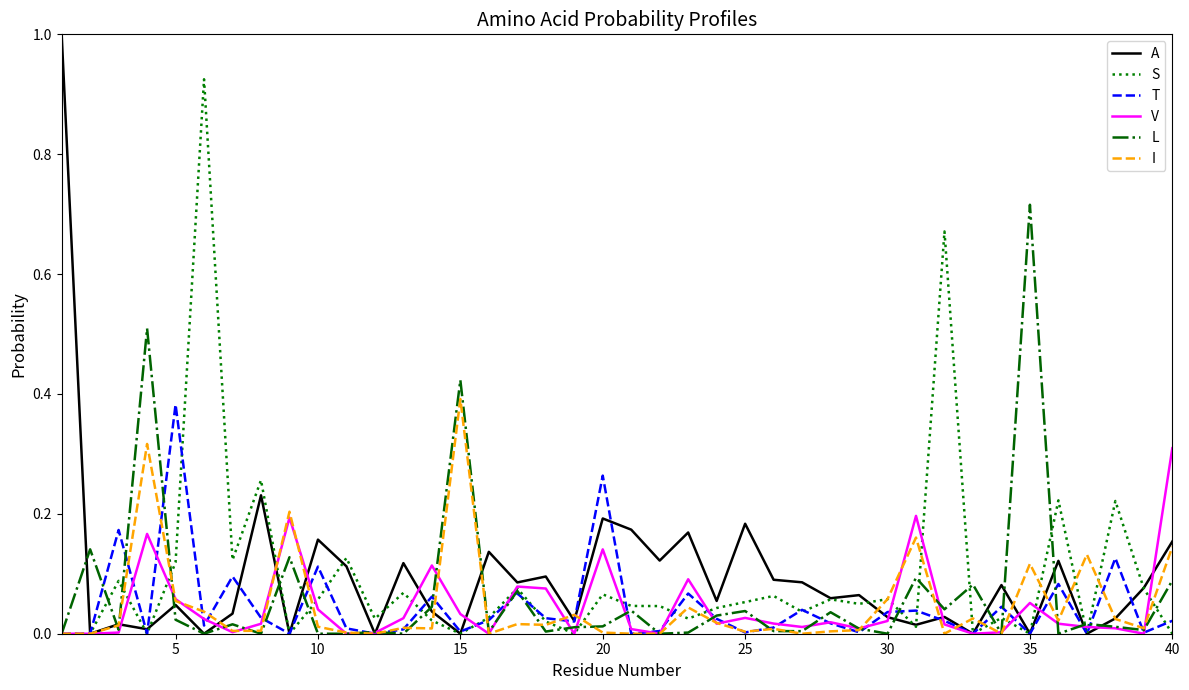

What is the maximum value shown in the chart?

1.0